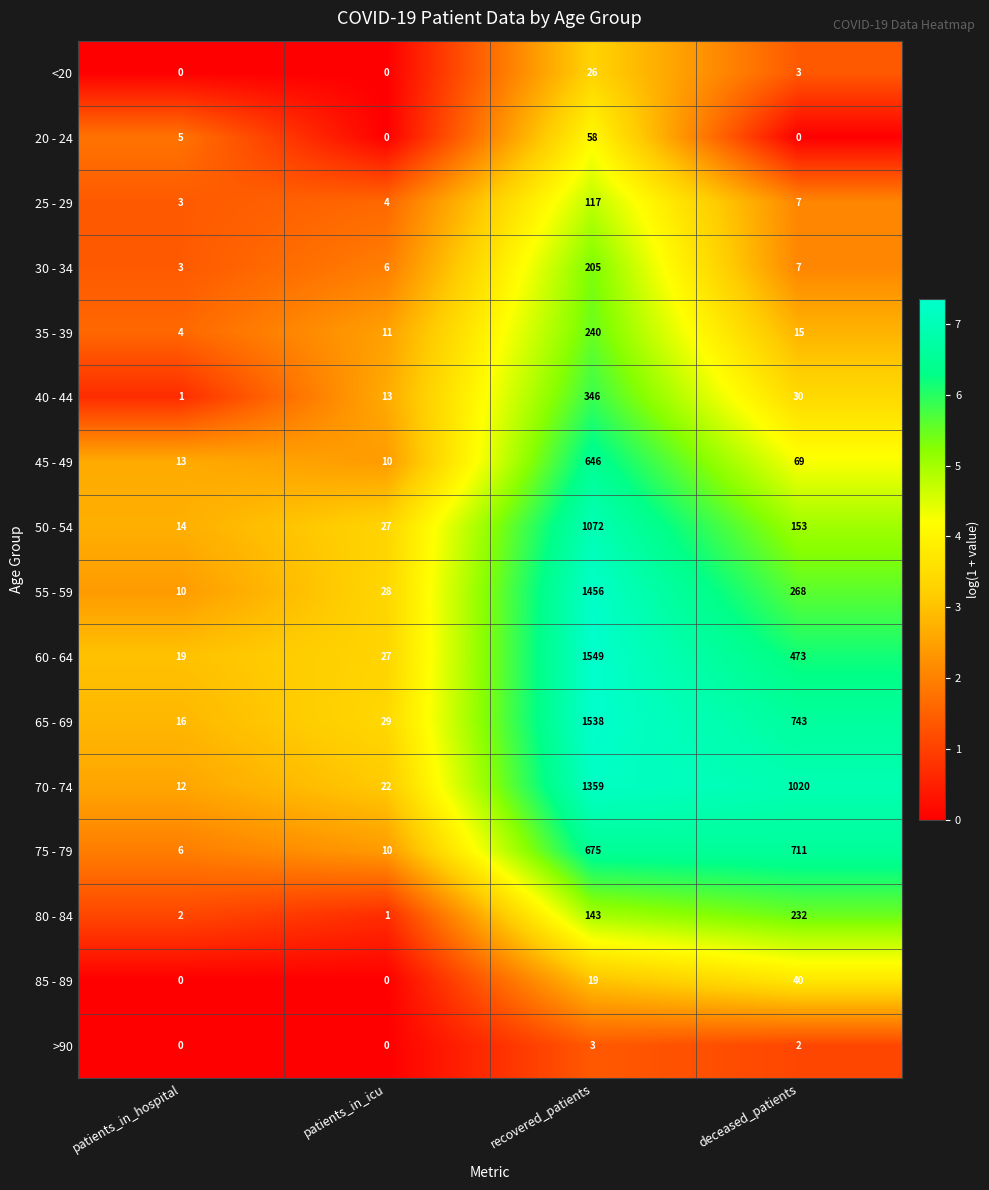

What is the difference between the highest and lowest values at patients_in_hospital?

19